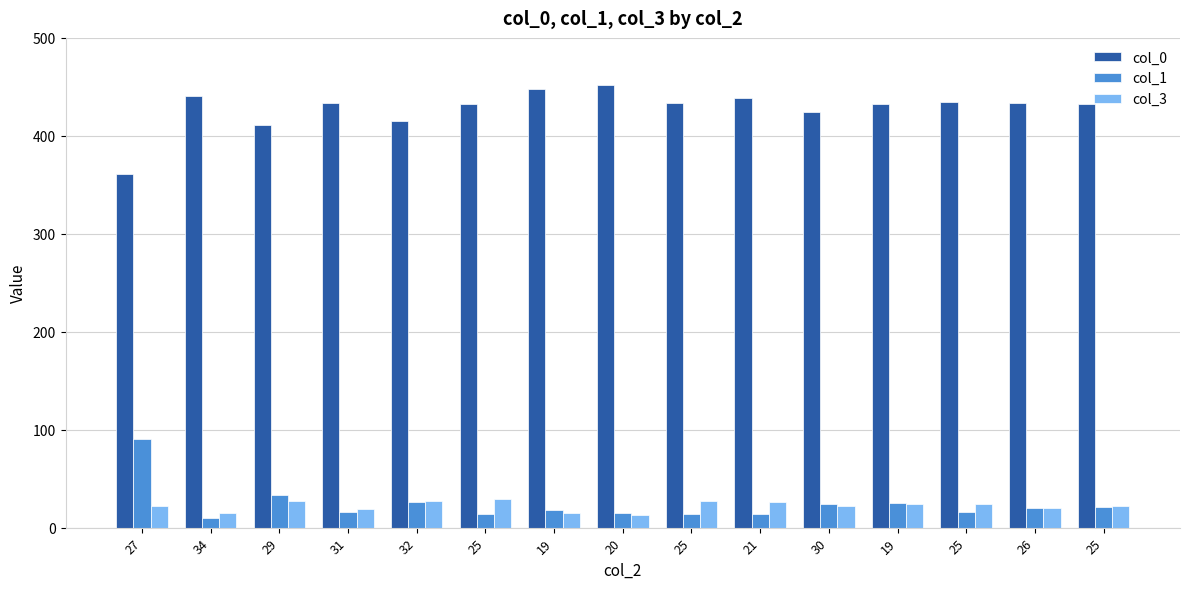

What are all the series names shown in the legend?

col_0, col_1, col_3